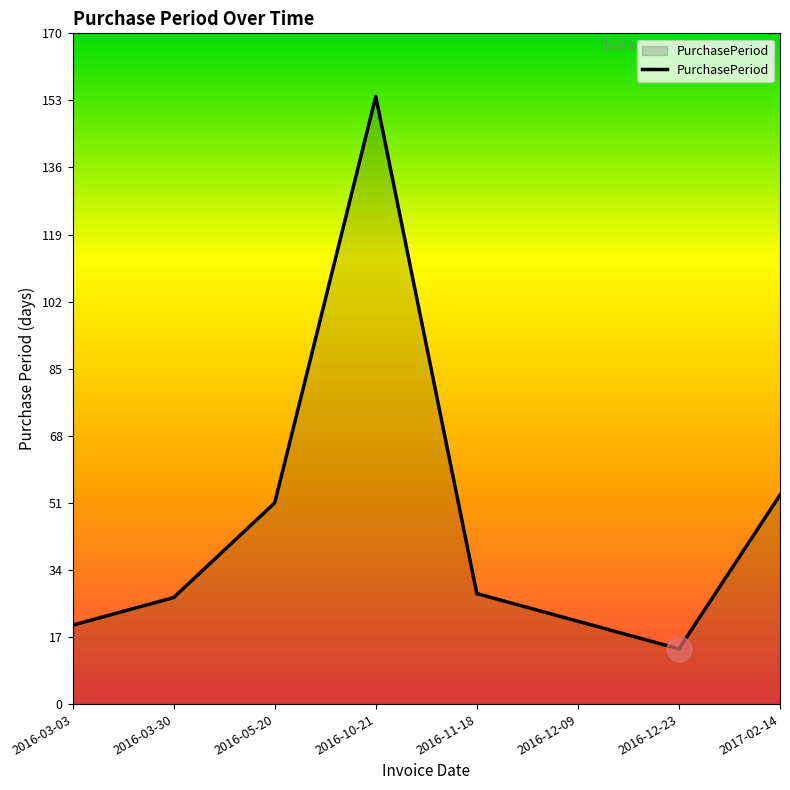

Where is the first local maximum?

2016-10-21